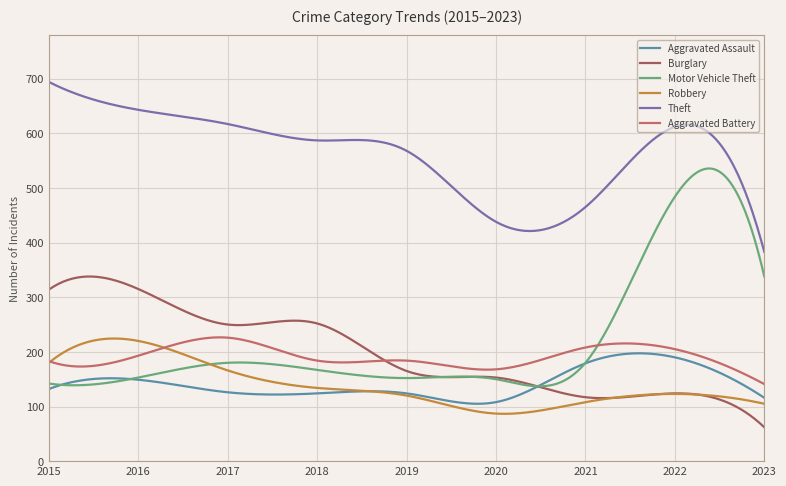

Which series has the largest range (max minus min)?

Motor Vehicle Theft